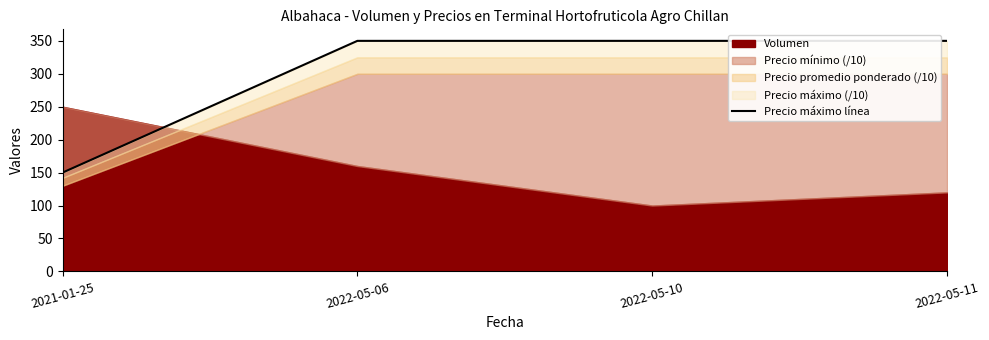

What is the approximate value at 2021-01-25?

150